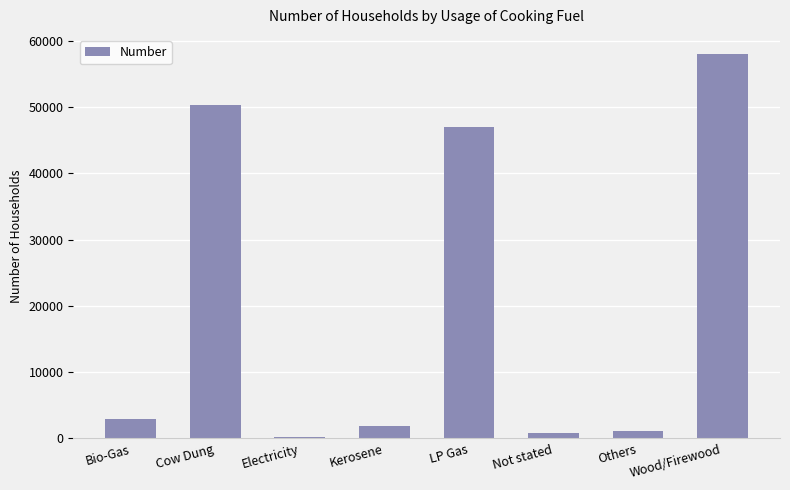

What is the sum of all values?

162279